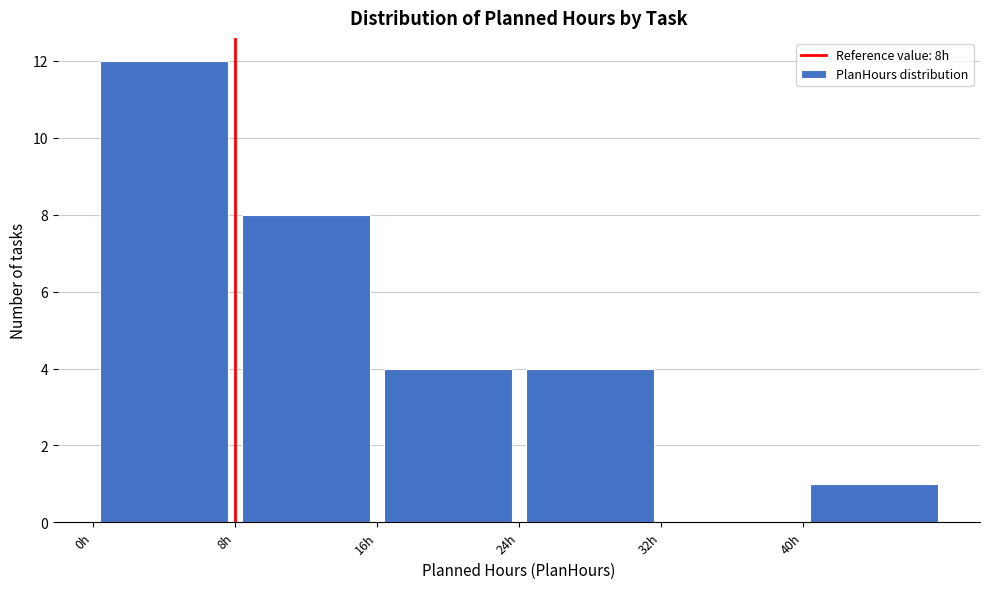

Reading left to right, transcribe this chart: for each bar, give the range it covers on the x-axis and its height. The values are not printed on the chart, so give them approximately, as read against the axis.

0 to 8: 12
8 to 16: 8
16 to 24: 4
24 to 32: 4
32 to 40: 0
40 to 48: 1